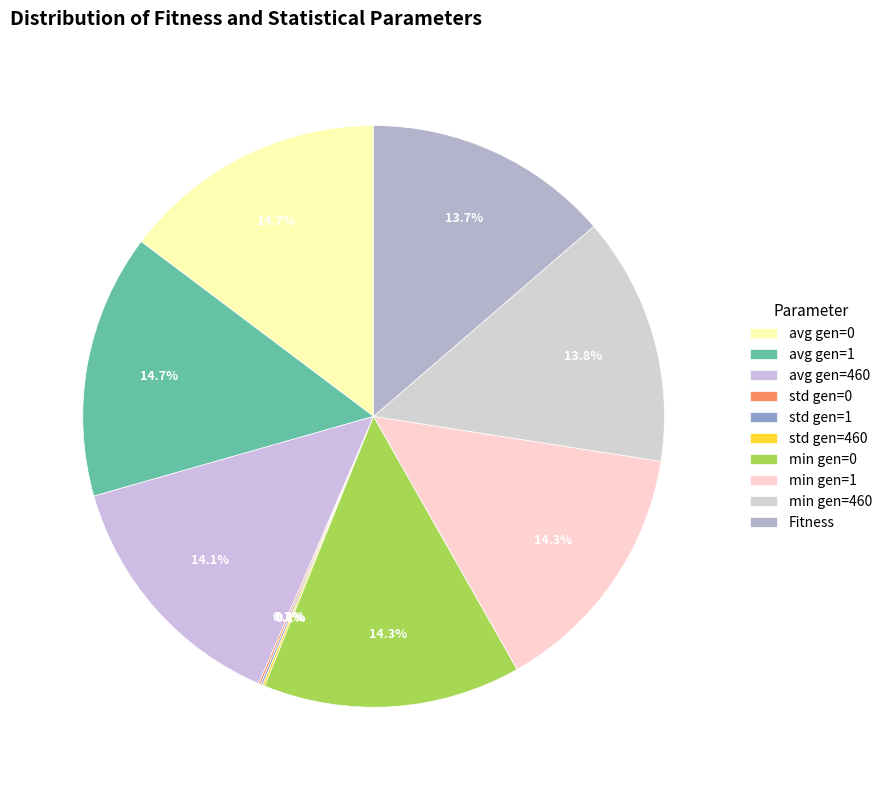

The min gen=1 slice represents 29% of the pie. True or false?

False